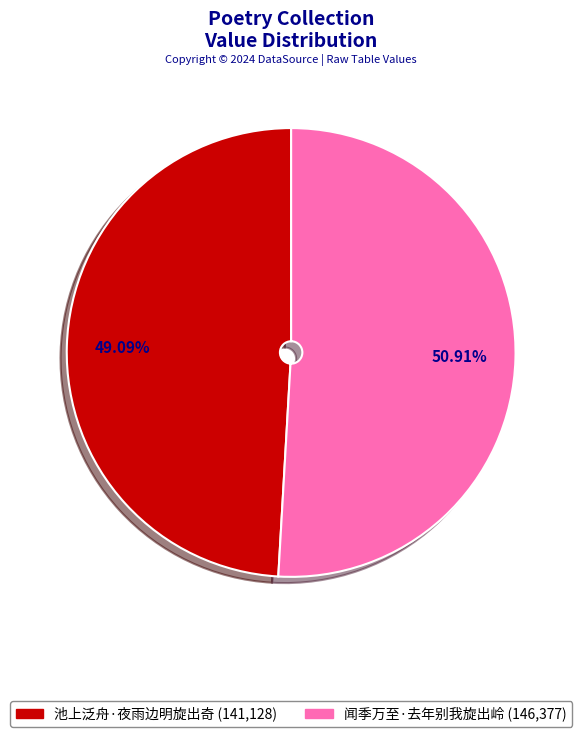

Combined, do 闻季万至·去年别我旋出岭 and 池上泛舟·夜雨边明旋出奇 account for over 50%?

Yes